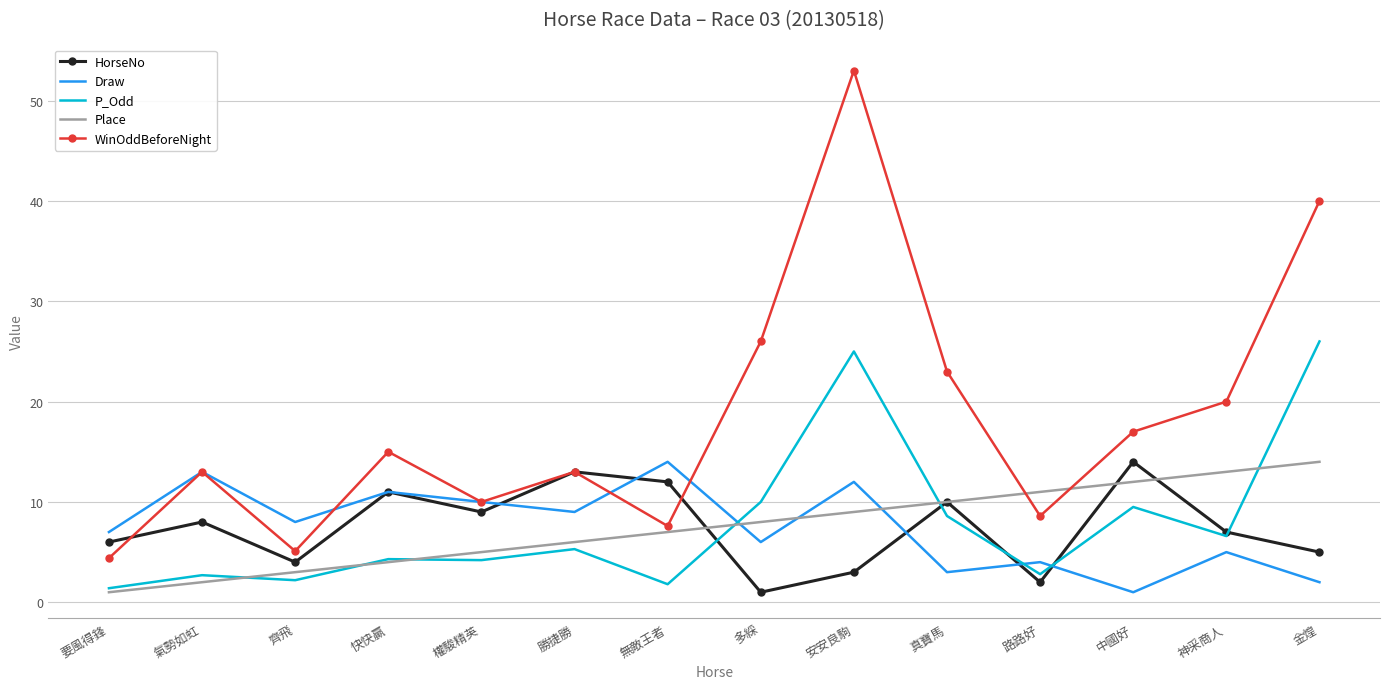

What position from the left is 金煌?

14